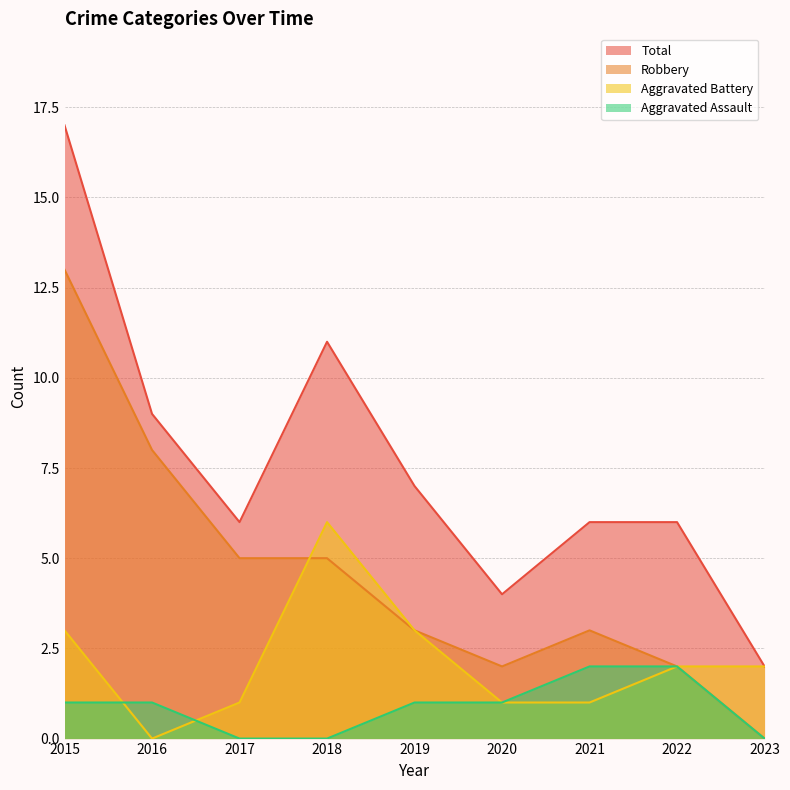

At which category is the sum across all series the highest?

2015